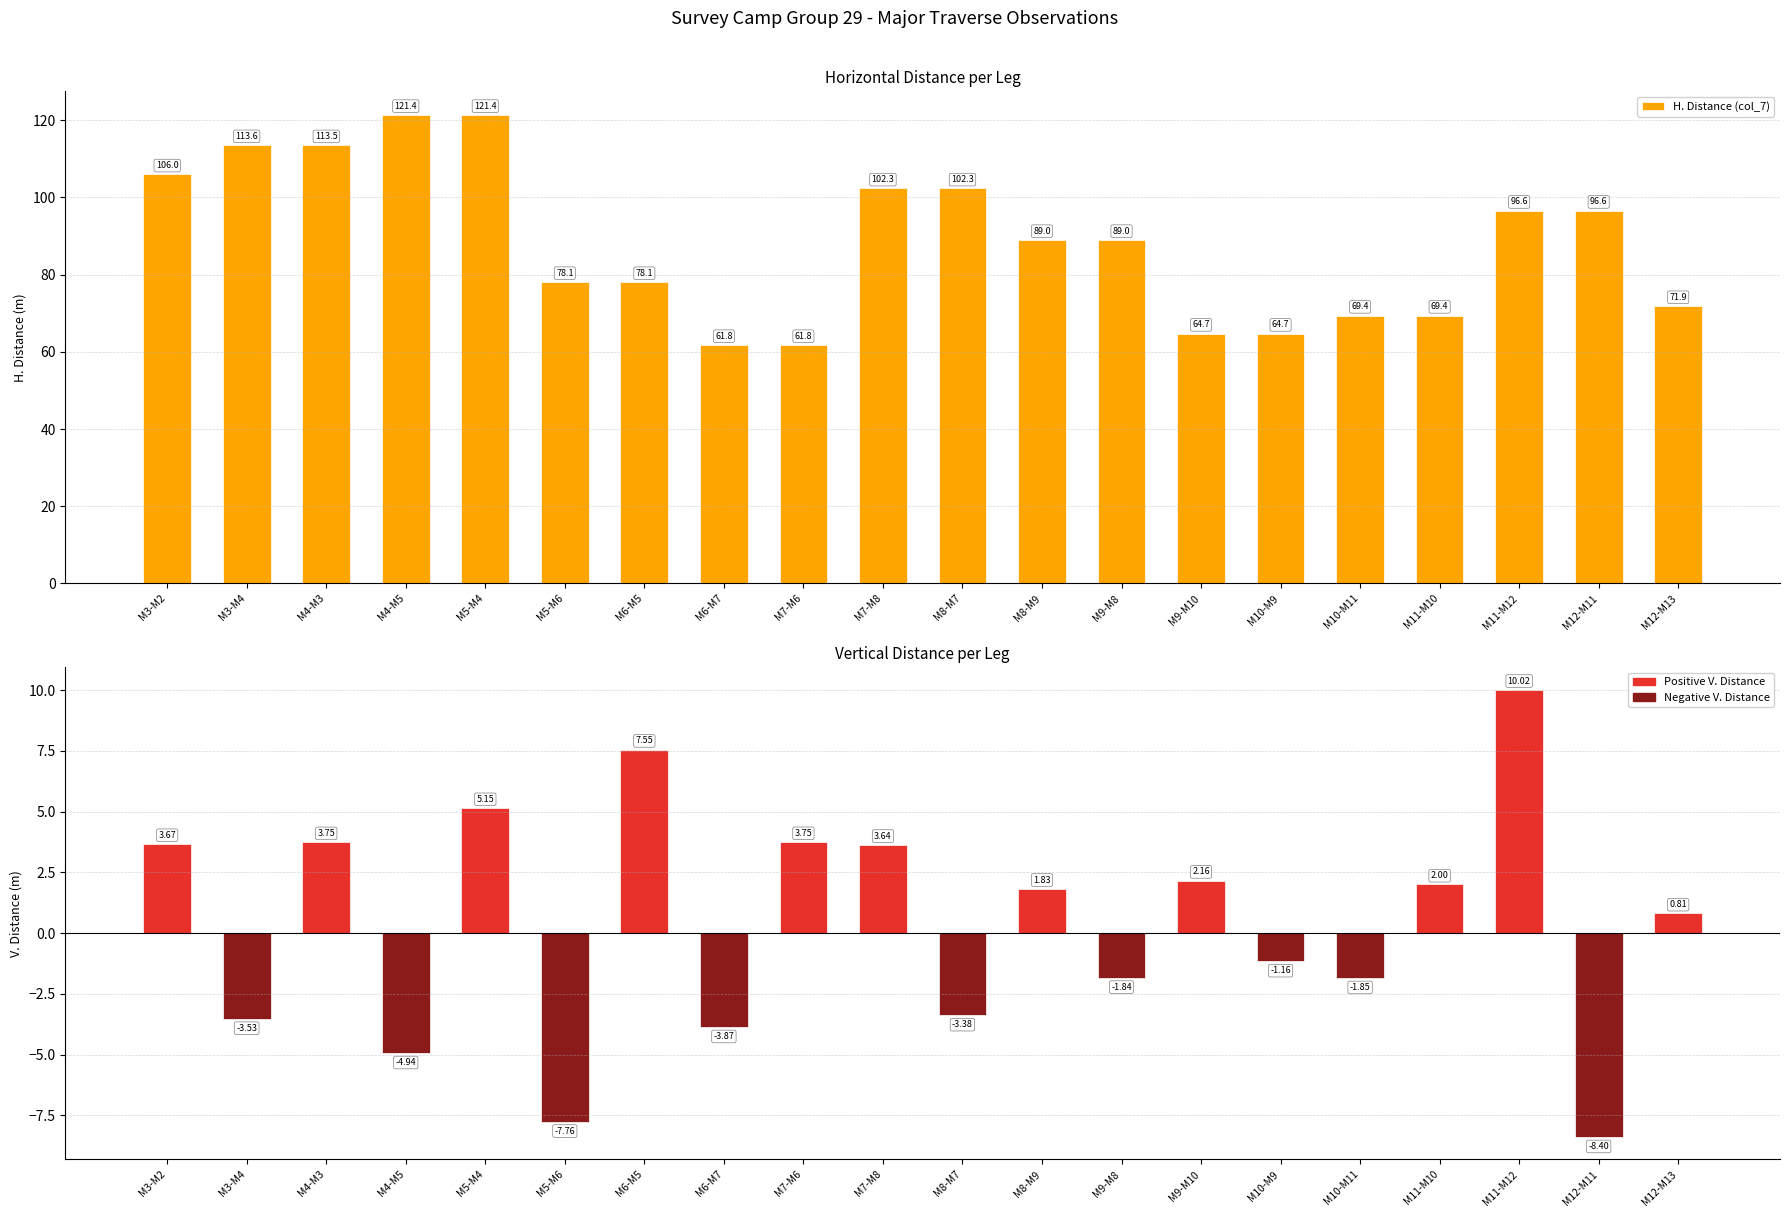

What is the maximum value for H. Distance (col_7)?

121.4